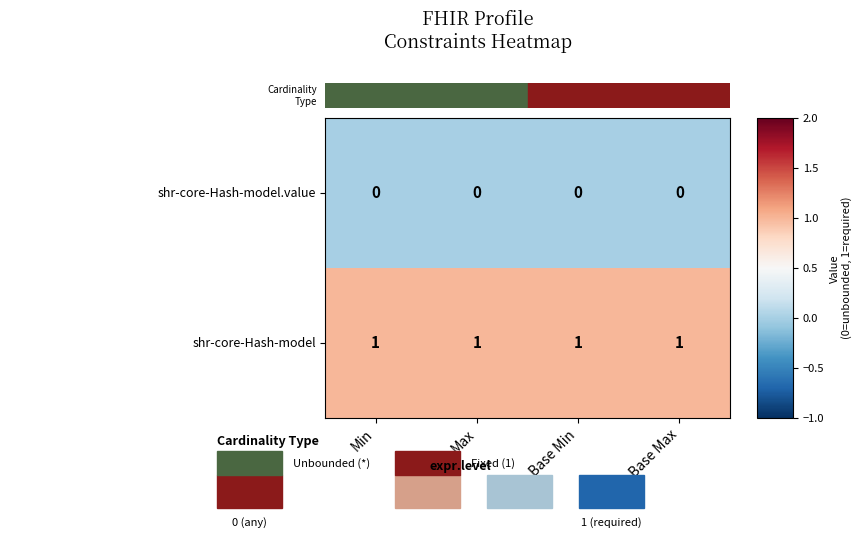

At how many categories does at least one series exceed 0?

4